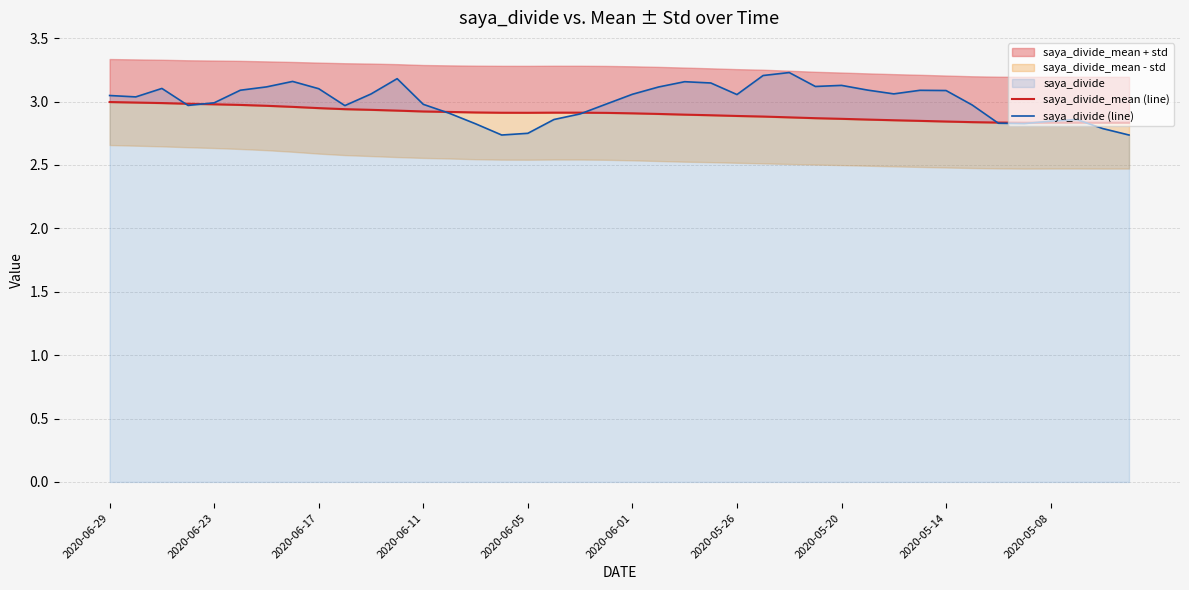

Is it true that saya_divide_mean (line) equals 4.1 at 29?

False